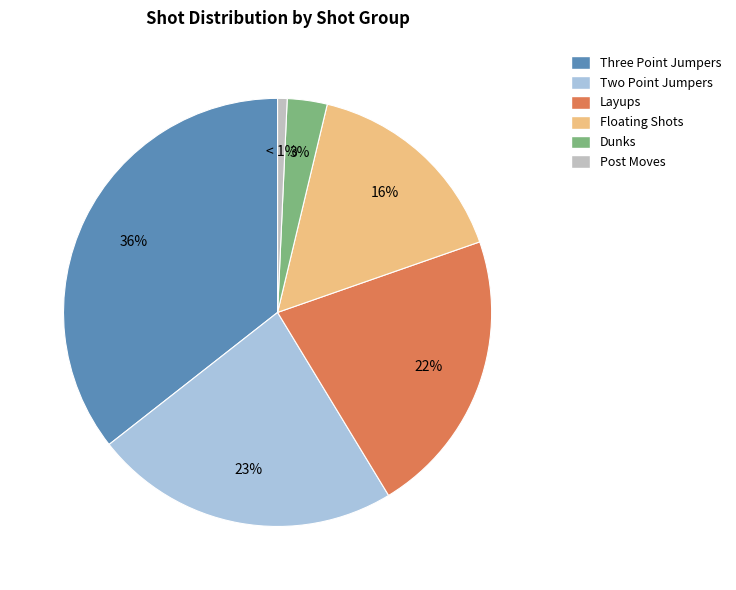

To the nearest percent, what is the difference between the largest and smallest slice percentages?

35%